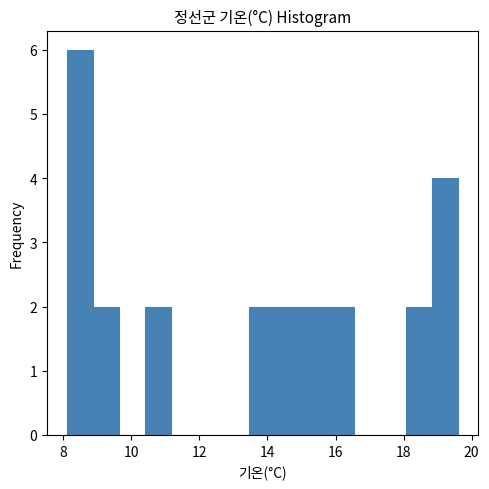

Around what value on the x-axis is the tallest bar? Give the approximate position of its centre, as read against the axis.

8.4